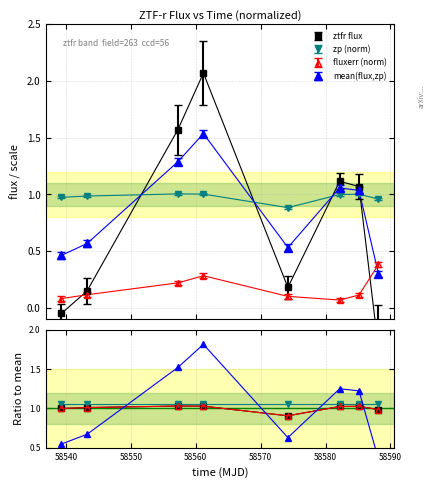

What is the lowest value of the mean(flux,zp) series?

0.3